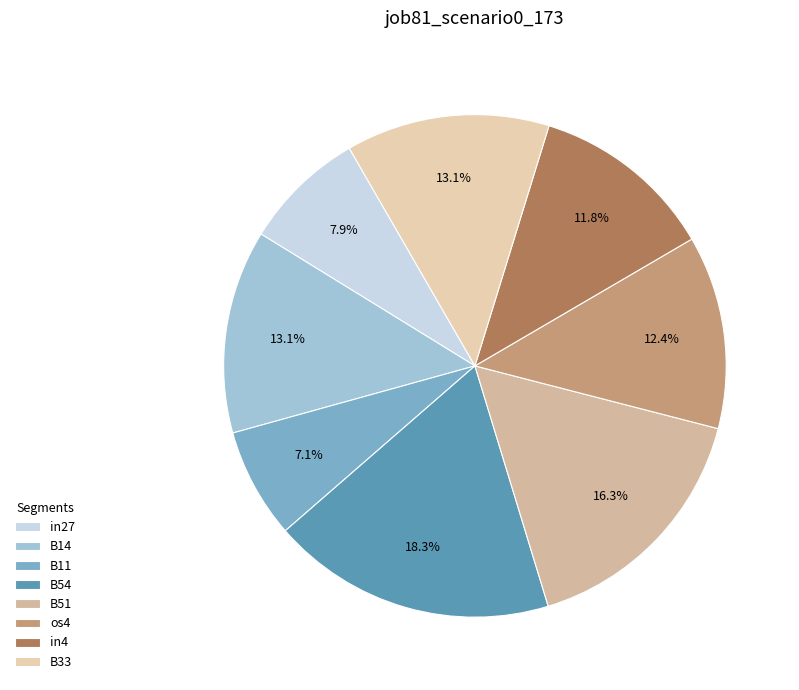

To the nearest percent, what percentage of the pie is in27?

8%